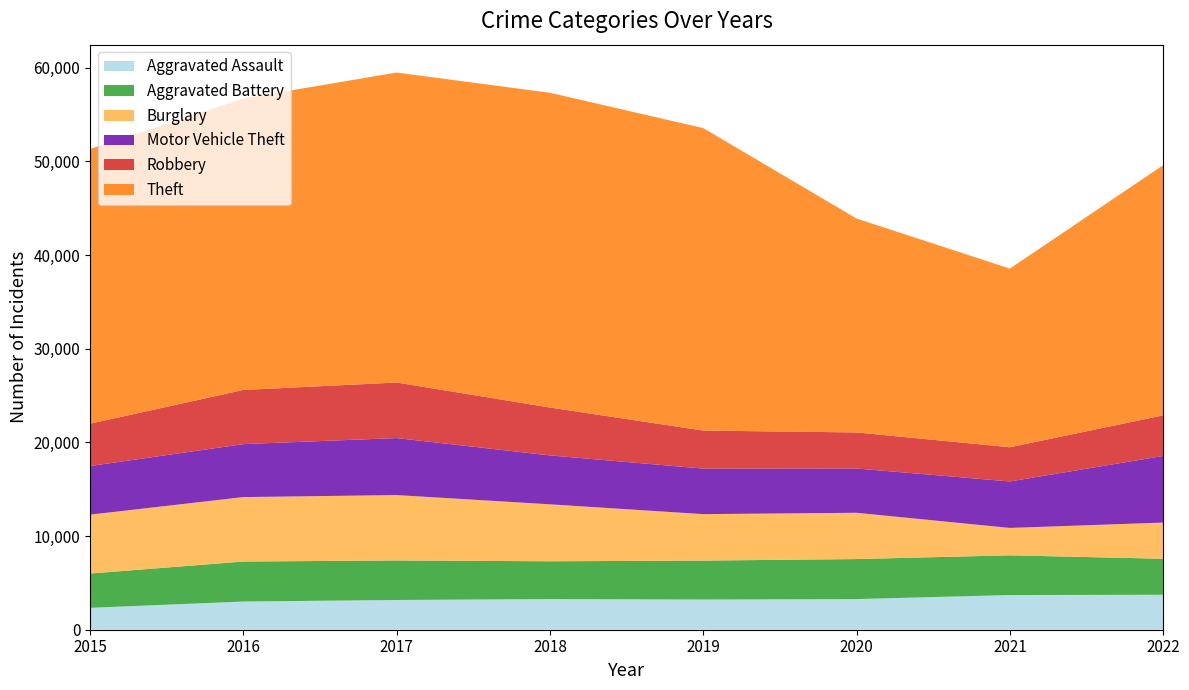

Reading left to right, what are all the values shown in this chart?

Aggravated Assault: 2015=2340	2016=3009	2017=3175	2018=3275	2019=3222	2020=3273	2021=3703	2022=3735
Aggravated Battery: 2015=3658	2016=4273	2017=4222	2018=4035	2019=4160	2020=4273	2021=4243	2022=3843
Burglary: 2015=6290	2016=6880	2017=6982	2018=6082	2019=4961	2020=4942	2021=2923	2022=3862
Motor Vehicle Theft: 2015=5193	2016=5658	2017=6088	2018=5222	2019=4865	2020=4729	2021=4966	2022=7117
Robbery: 2015=4520	2016=5784	2017=5932	2018=5113	2019=4060	2020=3850	2021=3653	2022=4333
Theft: 2015=29333	2016=31122	2017=33102	2018=33611	2019=32297	2020=22840	2021=19076	2022=26715